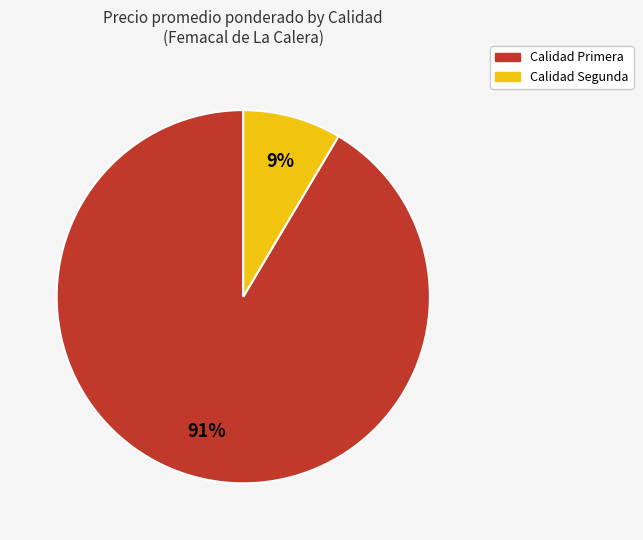

To the nearest percent, what is the average slice percentage?

50%